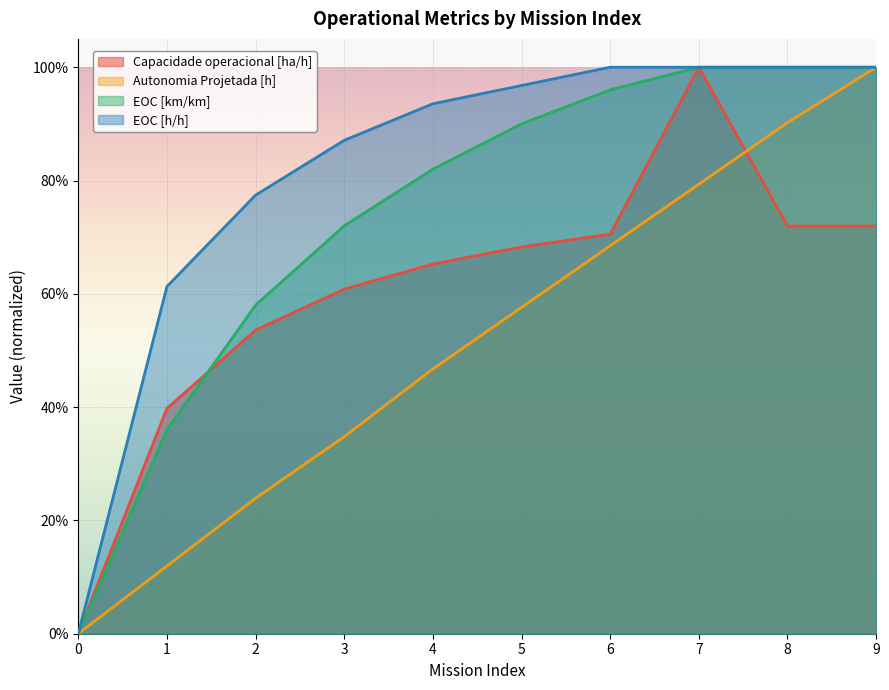

Count the number of categories in the chart.

10